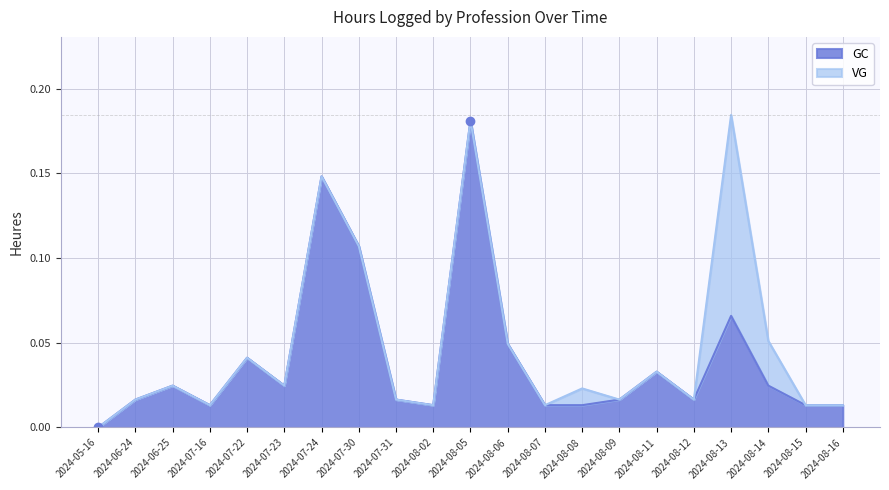

Reading left to right, what are all the values shown in this chart?

2024-05-16=0.0	2024-06-24=0.0	2024-06-25=0.0	2024-07-16=0.0	2024-07-22=0.0	2024-07-23=0.0	2024-07-24=0.1	2024-07-30=0.1	2024-07-31=0.0	2024-08-02=0.0	2024-08-05=0.2	2024-08-06=0.0	2024-08-07=0.0	2024-08-08=0.0	2024-08-09=0.0	2024-08-11=0.0	2024-08-12=0.0	2024-08-13=0.1	2024-08-14=0.0	2024-08-15=0.0	2024-08-16=0.0